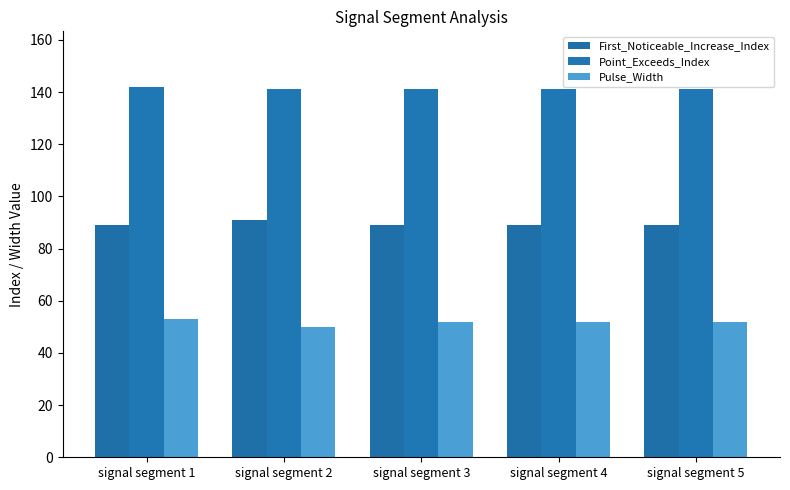

True or false: Point_Exceeds_Index has a value of 141 at signal segment 5.

True